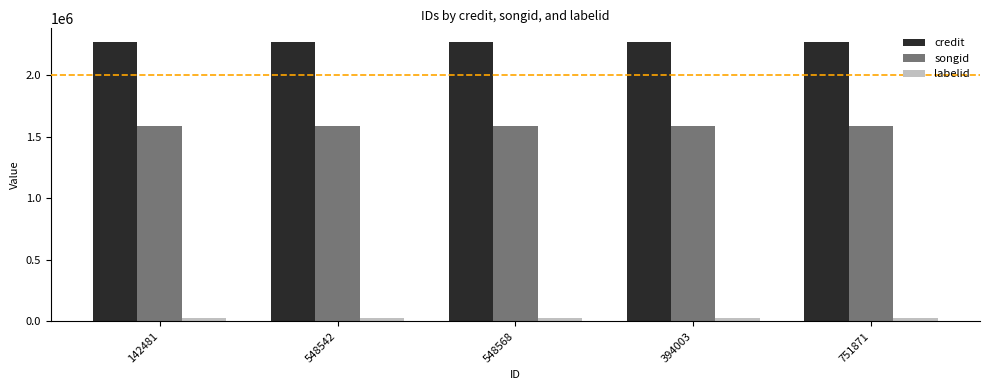

Reading right to left, what are all the values shown in this chart?

credit: 751871=2269712	394003=2269712	548568=2269712	548542=2269712	142481=2269712
songid: 751871=1585843	394003=1585843	548568=1585843	548542=1585843	142481=1585843
labelid: 751871=25810	394003=25810	548568=25810	548542=25810	142481=25810